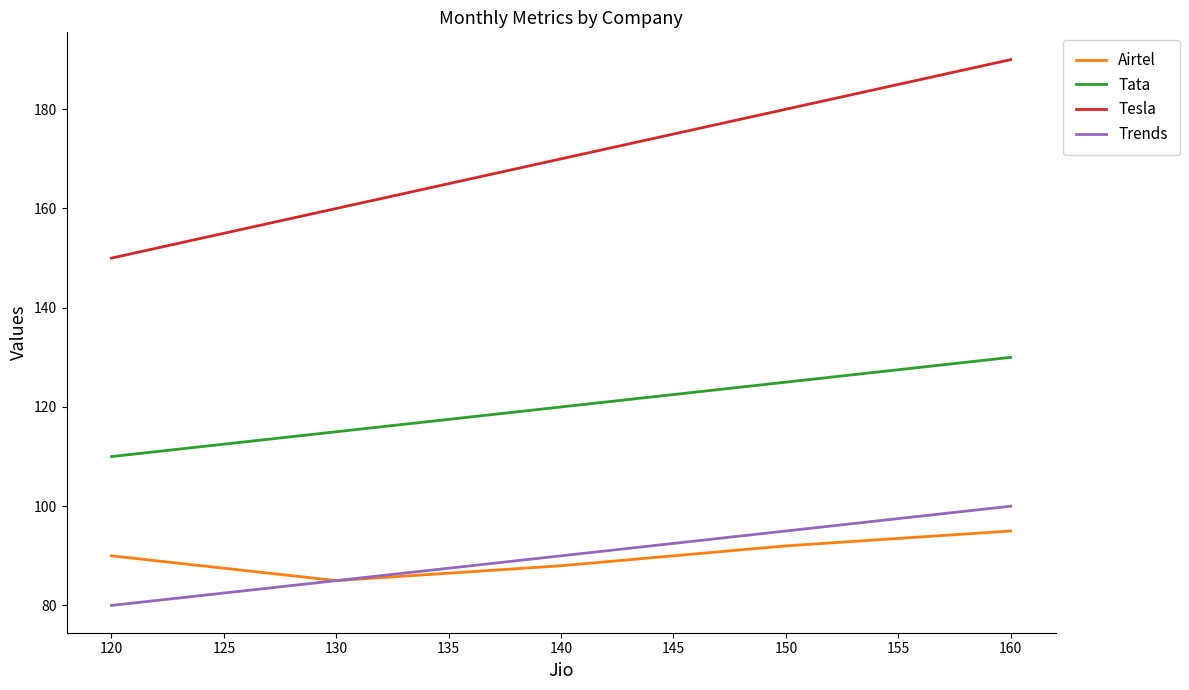

Does the chart display data point markers on the line(s)?

No